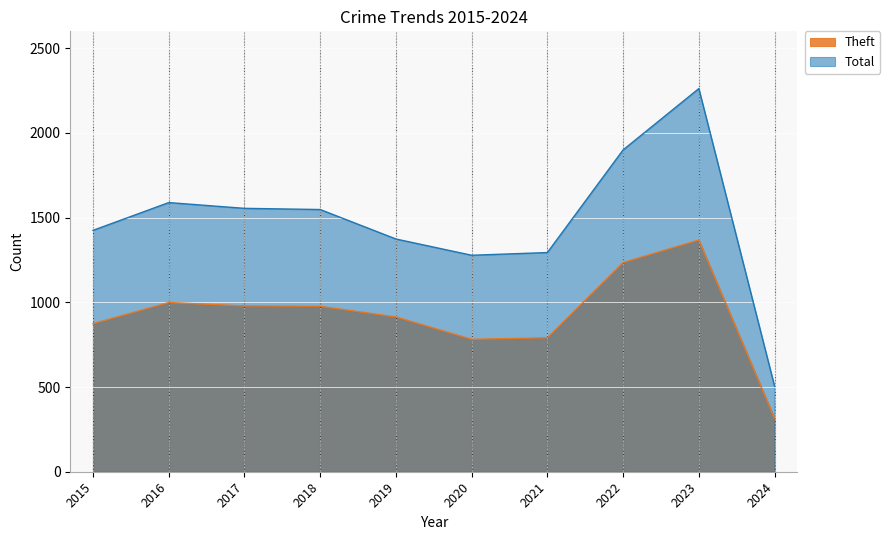

True or false: Total has a value of 538 at 2018.

False